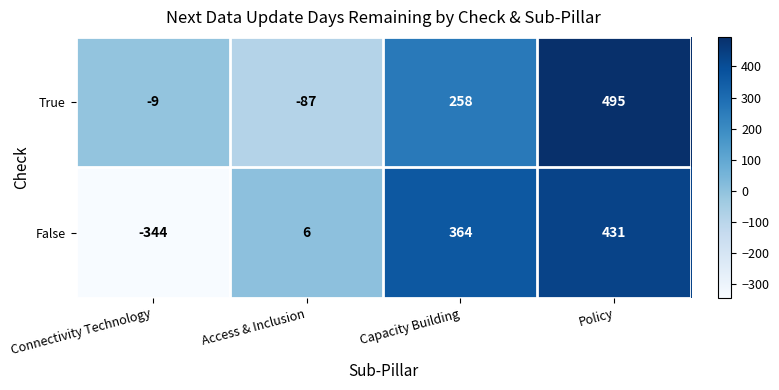

What is the difference between the maximum and minimum values in the True series?

582